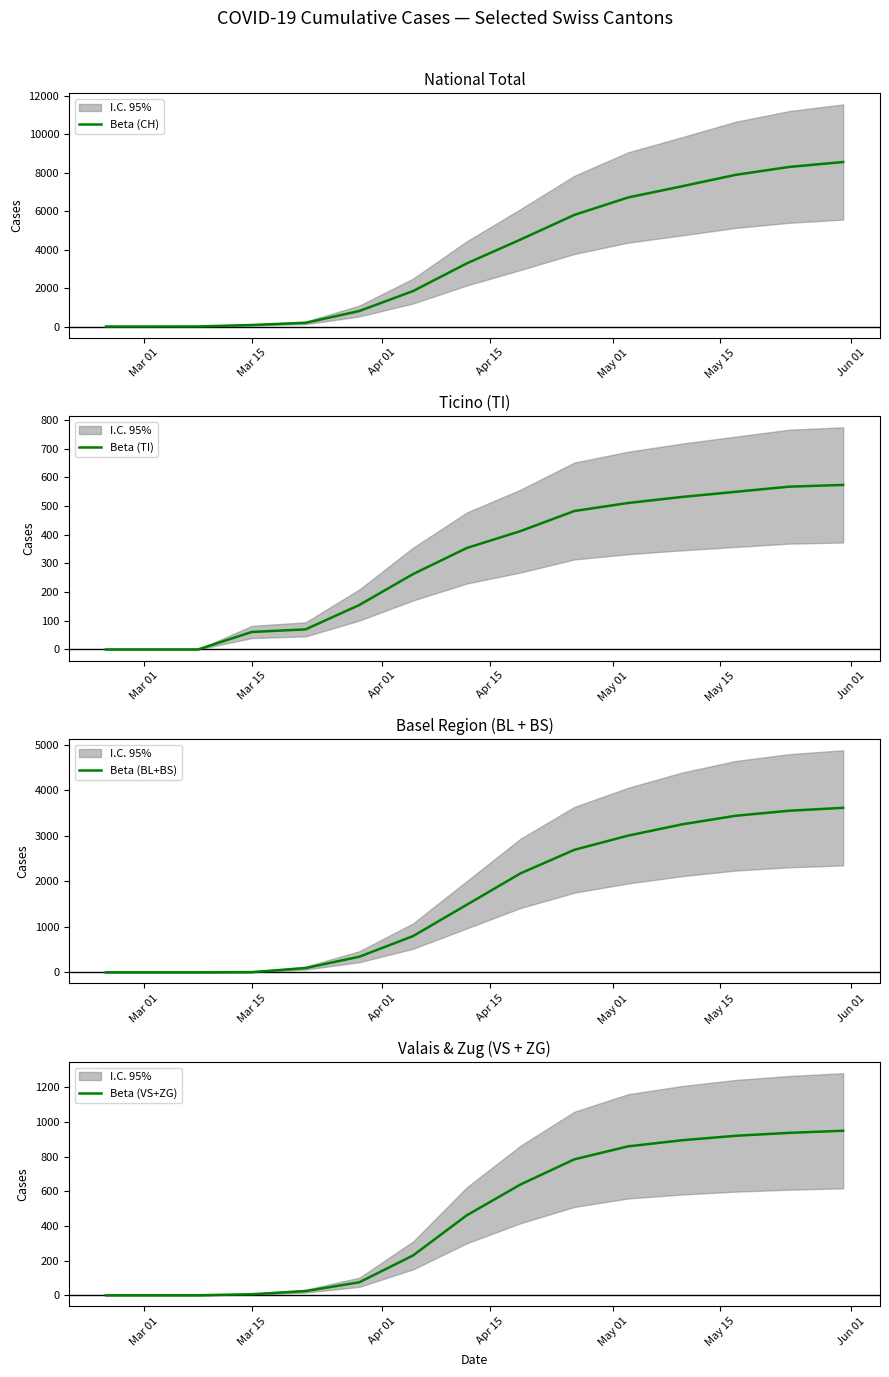

What is the maximum value for Beta (CH)?

8548